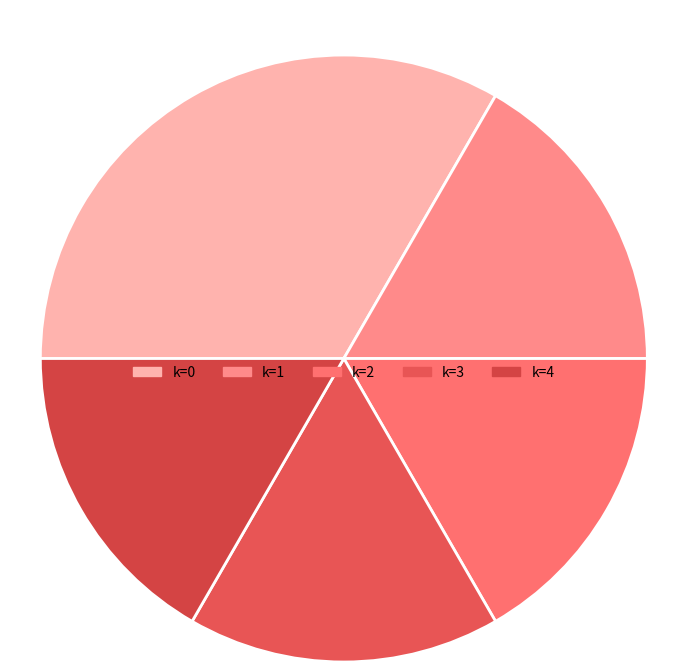

Count the number of slices in the pie.

5